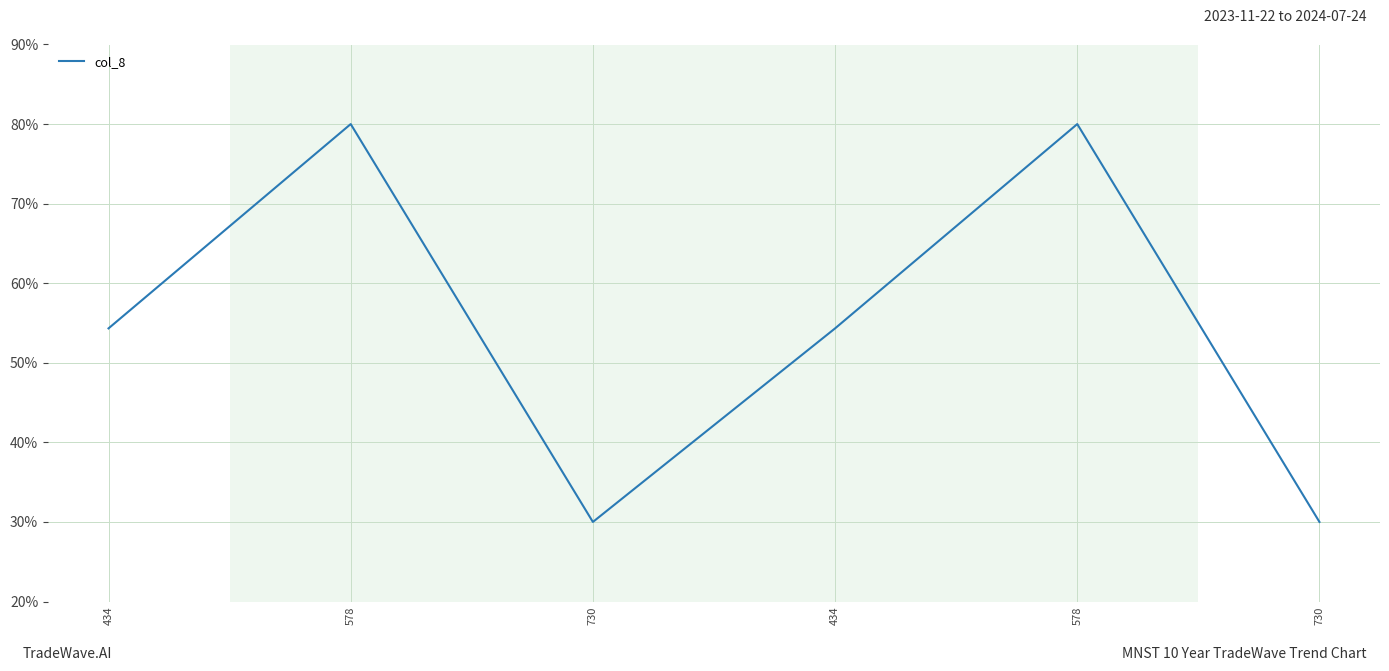

How many lines are shown in the chart?

1